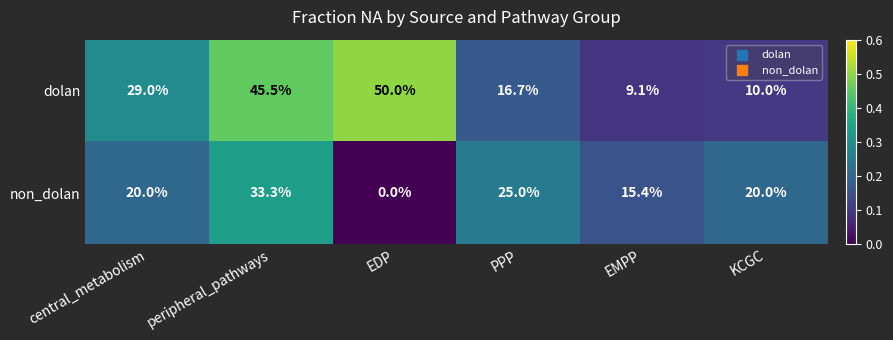

Which series changed the most between peripheral_pathways and EMPP?

dolan